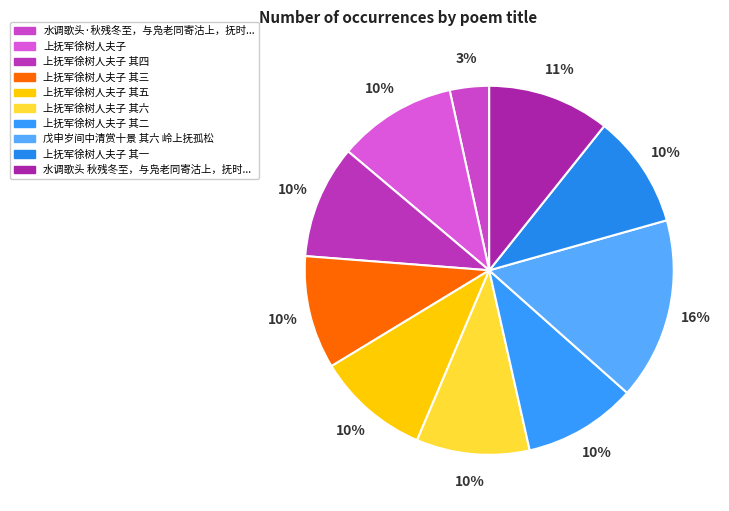

How many segments does this pie chart have?

10